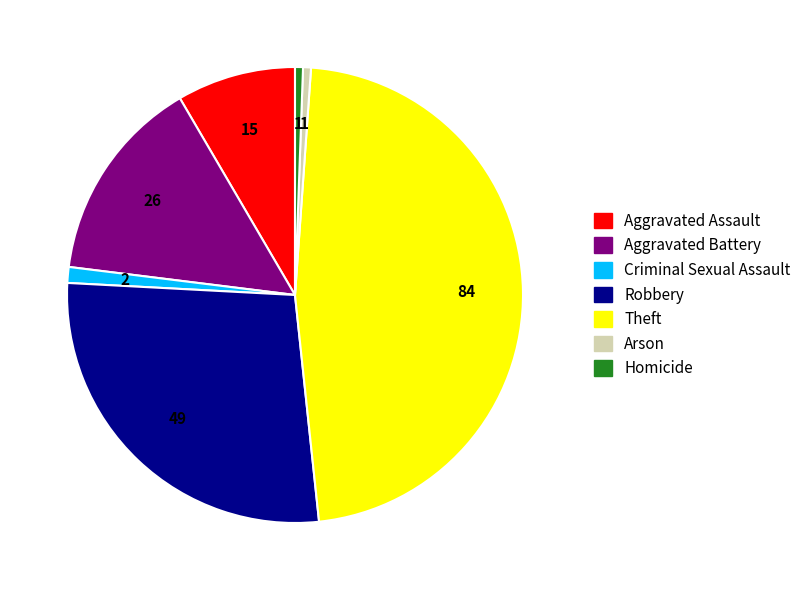

How many slices are in this pie chart?

7